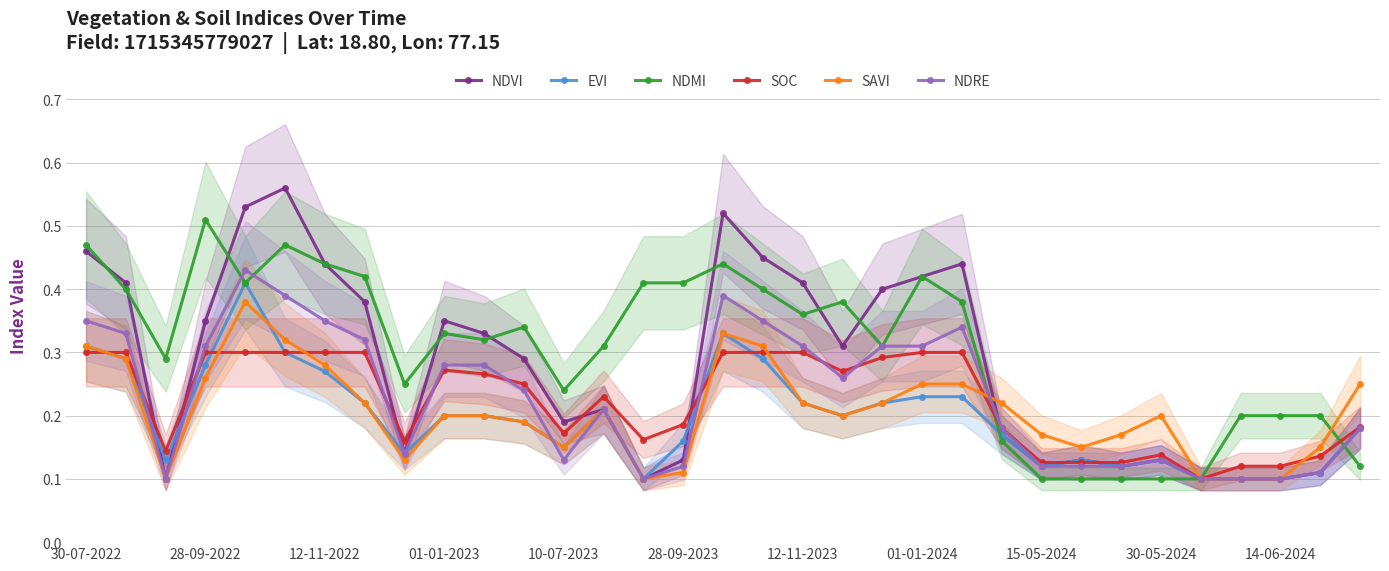

What is the difference between the highest and lowest values at 19?

0.2